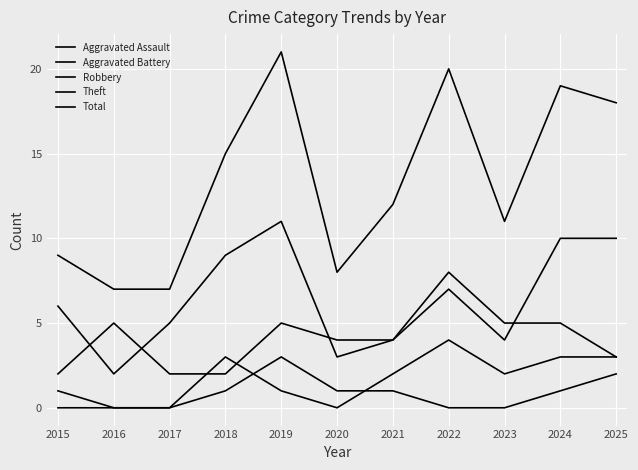

How many lines are shown in the chart?

5